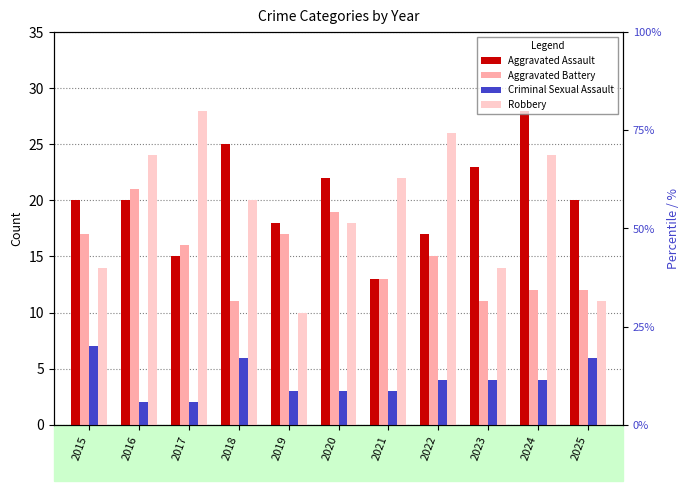

Which series has the widest spread of values?

Robbery